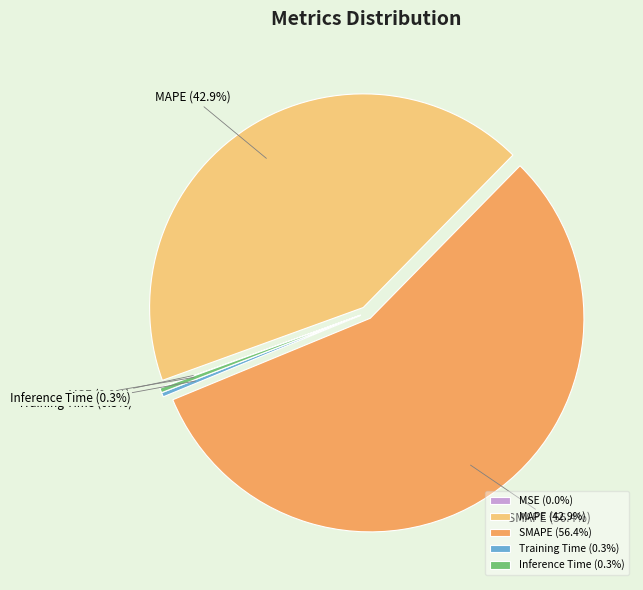

Does any single category account for the majority?

Yes